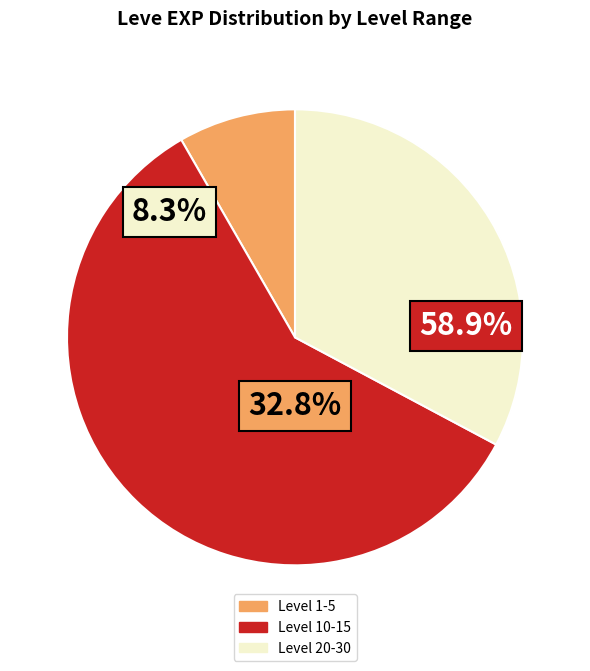

Is the sum of 7880 and 10710 greater than half?

No